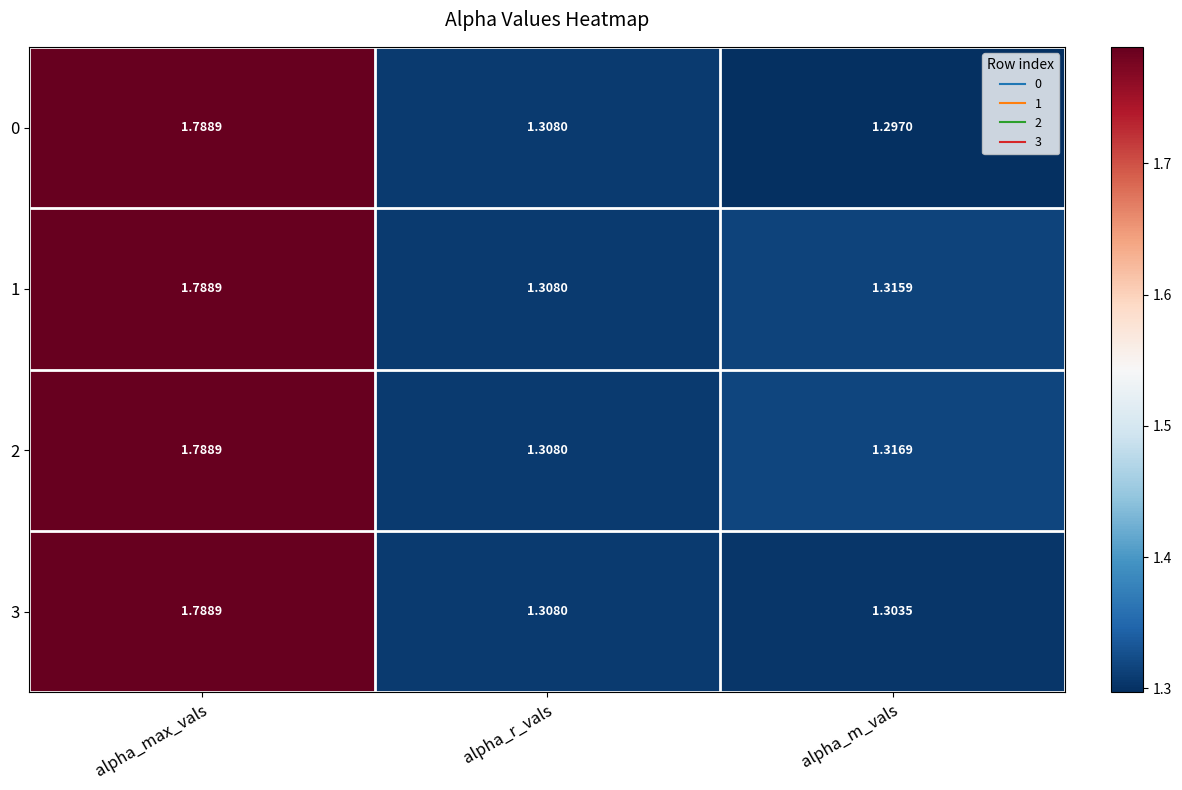

List the labels in order of 3 value, smallest first.

alpha_m_vals, alpha_r_vals, alpha_max_vals